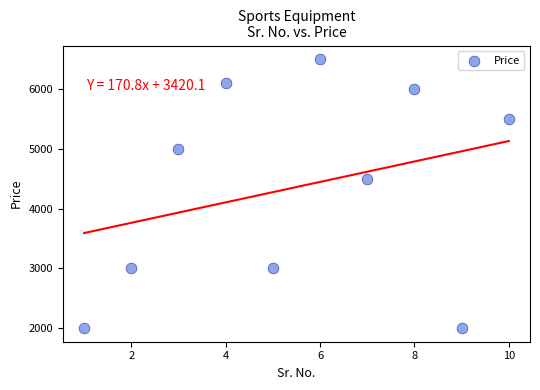

What Y value in the scatter plot is closest to 4249?

4500